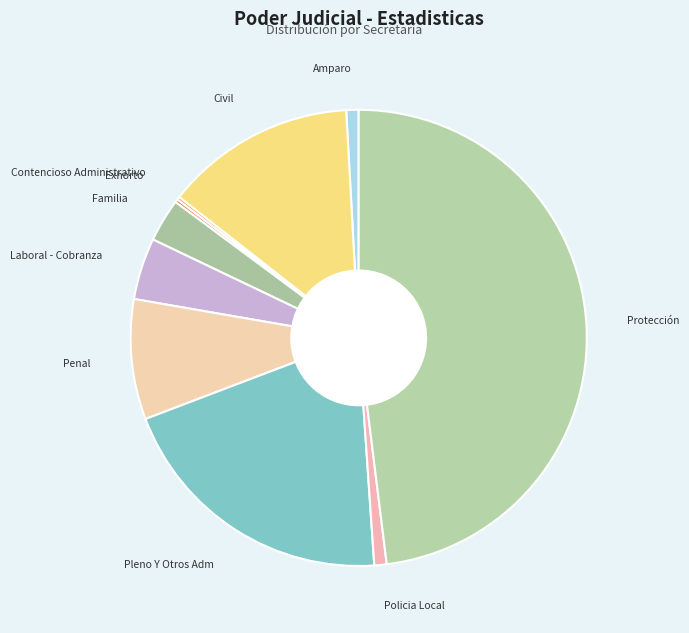

Which slice is the largest?

Protección